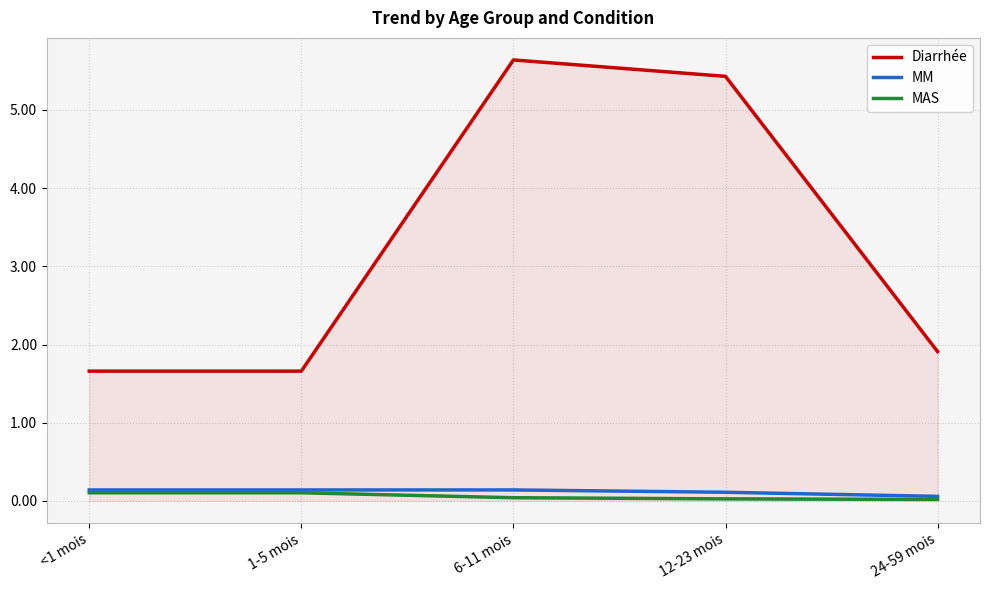

True or false: MM has a value of 0.1 at 24-59 mois.

True